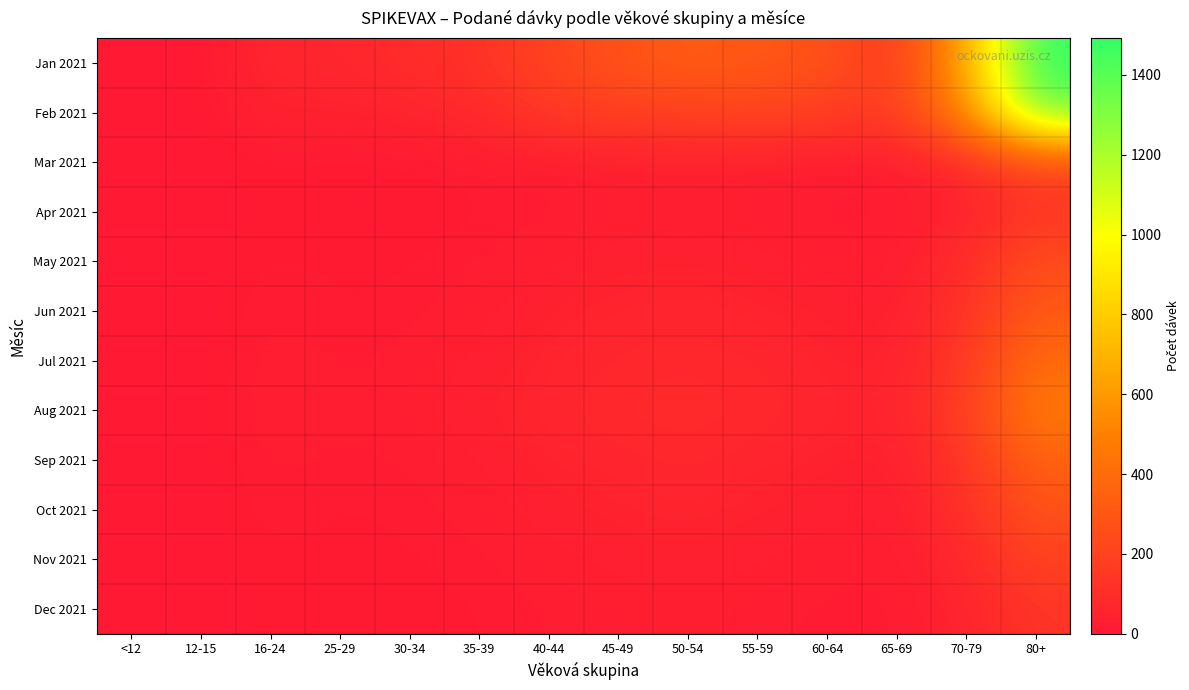

At how many categories does at least one series exceed 1431?

1